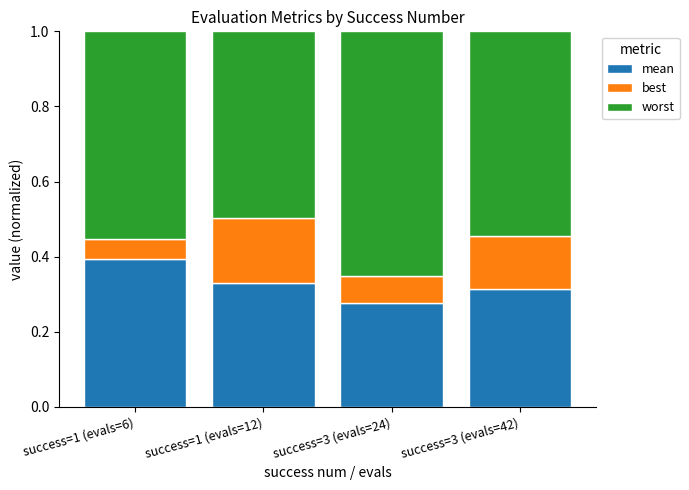

True or false: mean has a value of 0.2 at success=3 (evals=42).

False